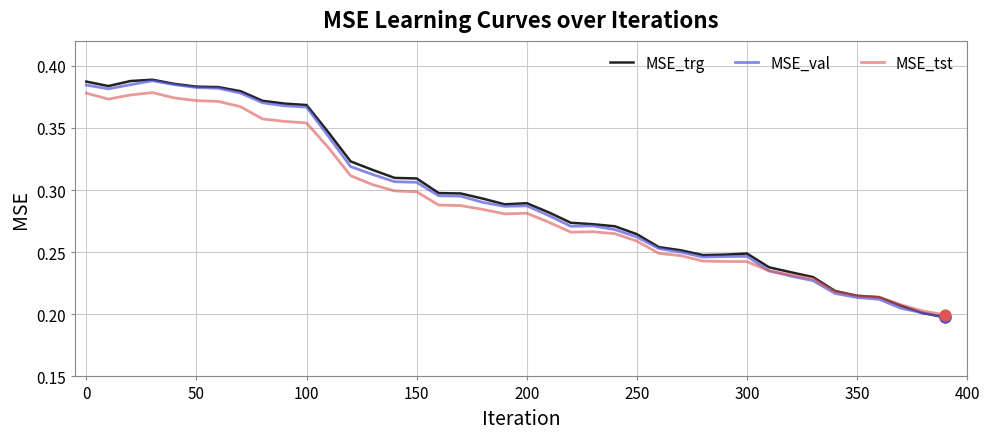

What are all the series names shown in the legend?

MSE_trg, MSE_val, MSE_tst